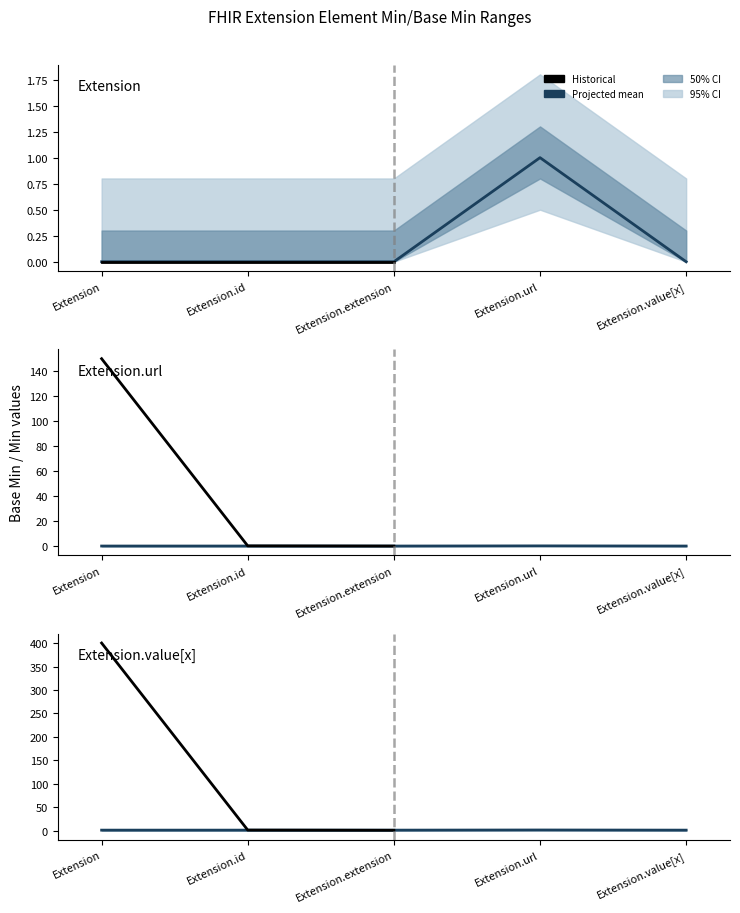

True or false: Base Min has more than 0 interior local peaks.

True